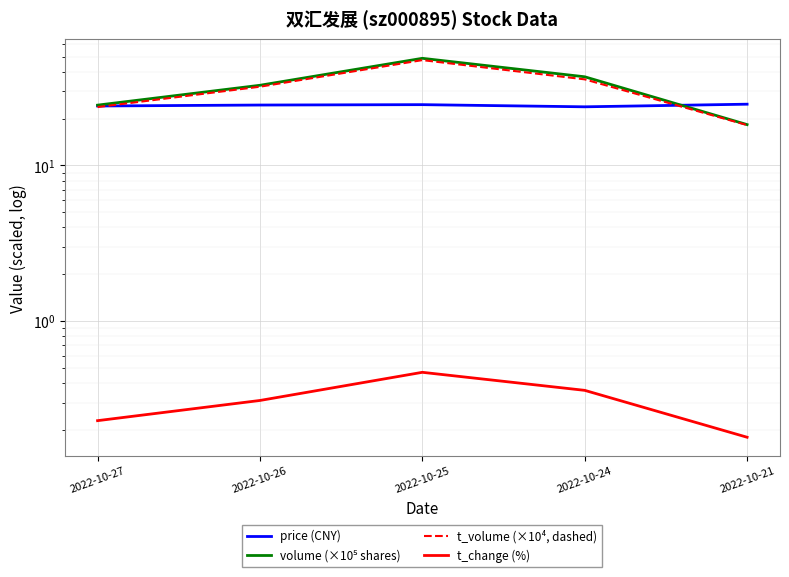

Reading right to left, transcribe all the data shown in this chart.

price (CNY): 24.7	23.8	24.6	24.4	24.1
volume (×10⁵ shares): 18.3	37.1	48.7	32.7	24.4
t_volume (×10⁴, dashed): 18.2	35.7	47.4	32.0	23.7
t_change (%): 0.2	0.4	0.5	0.3	0.2